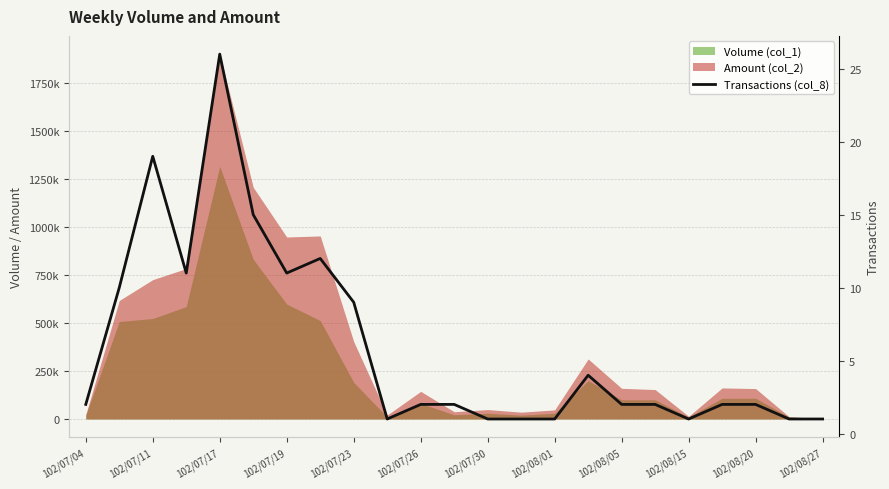

Where is the first local maximum?

102/07/11